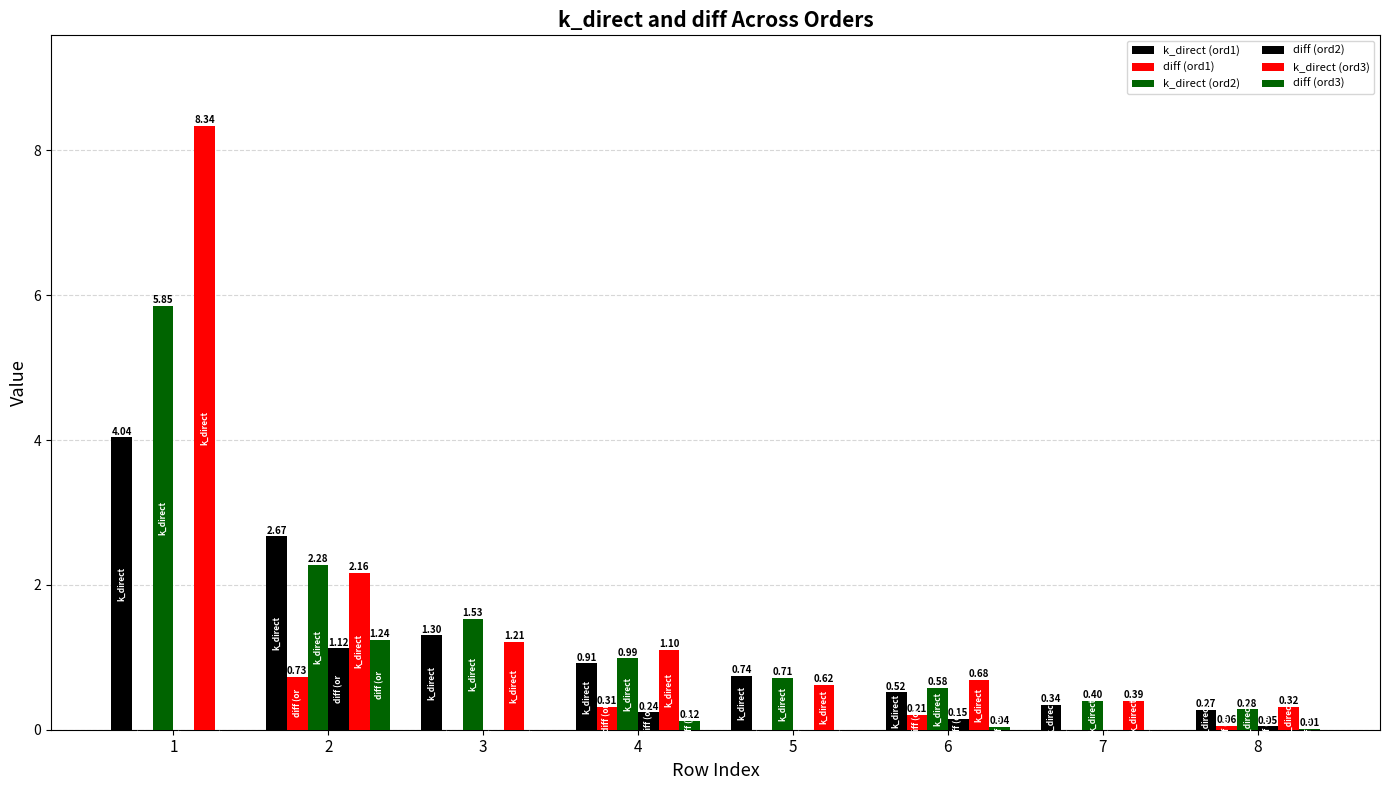

At which category does the chart reach its minimum across all series?

1